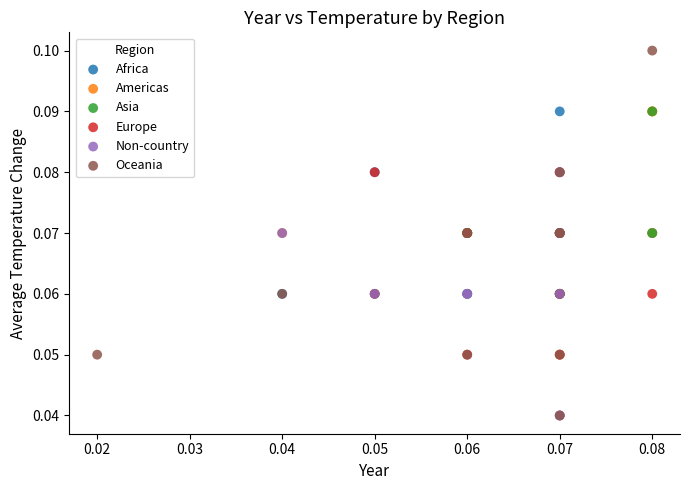

Which series has the widest spread of Y values?

Oceania